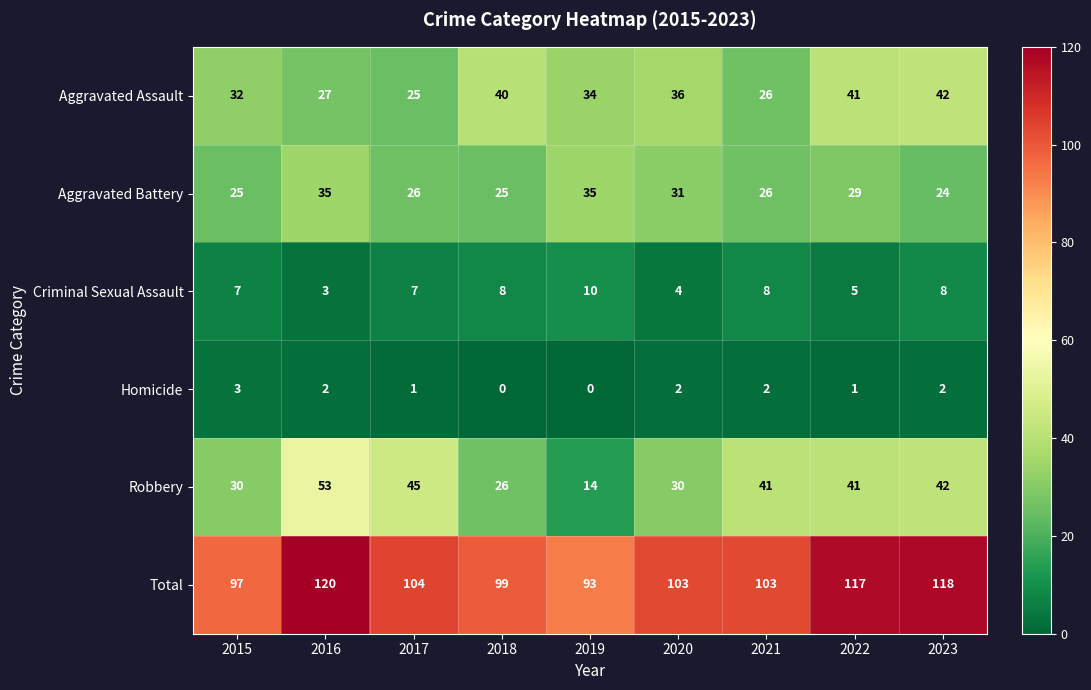

At which category is the sum across all series the highest?

2016